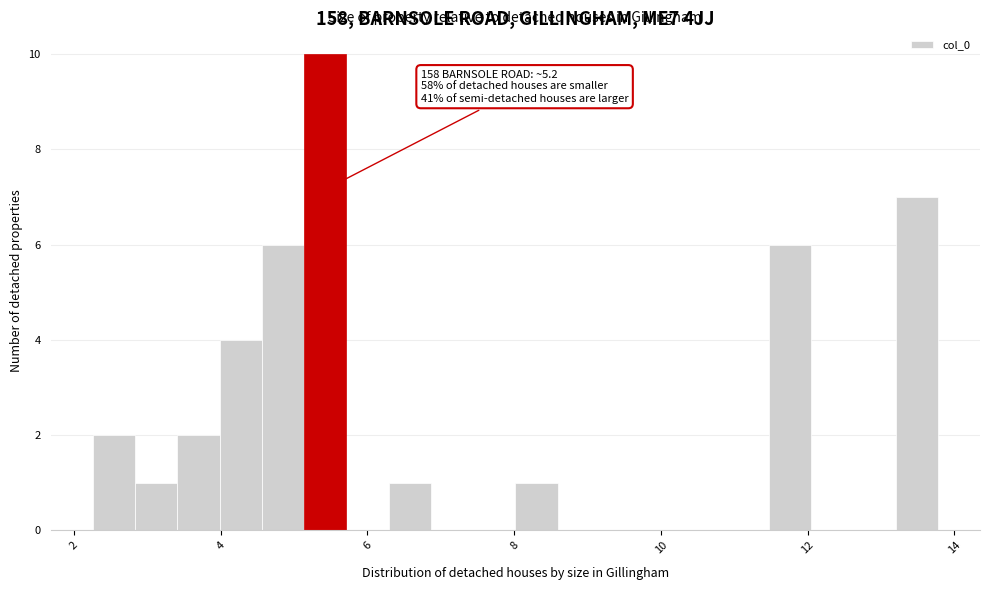

Read against the x-axis, roughly where is the centre of the tallest bar?

5.4